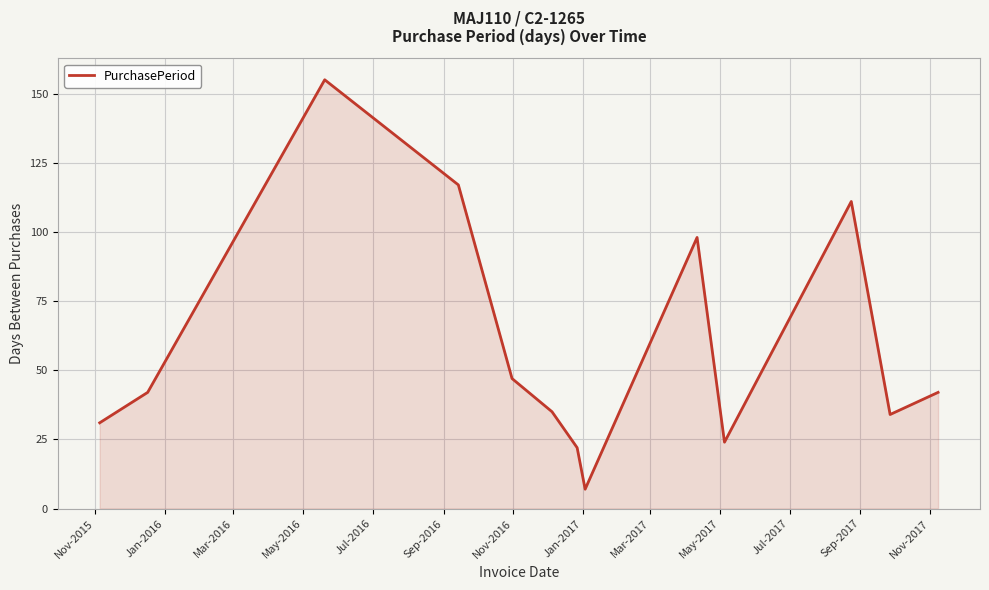

What is the sum of all values?

765